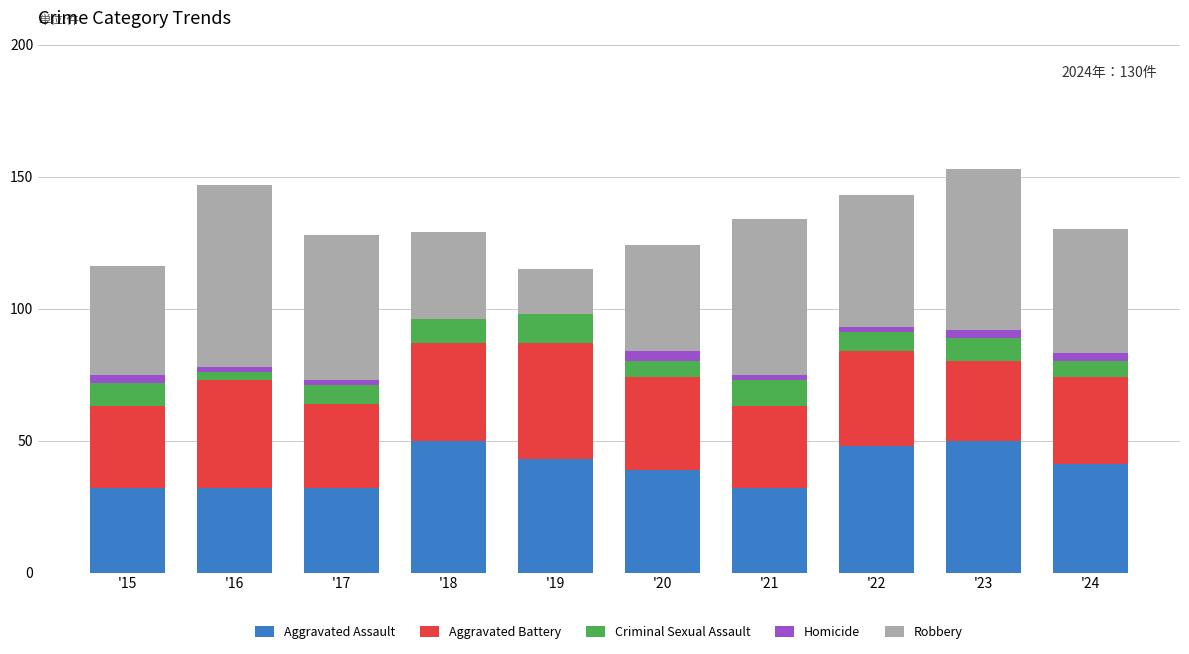

Is it true that Aggravated Assault equals 68 at '20?

False